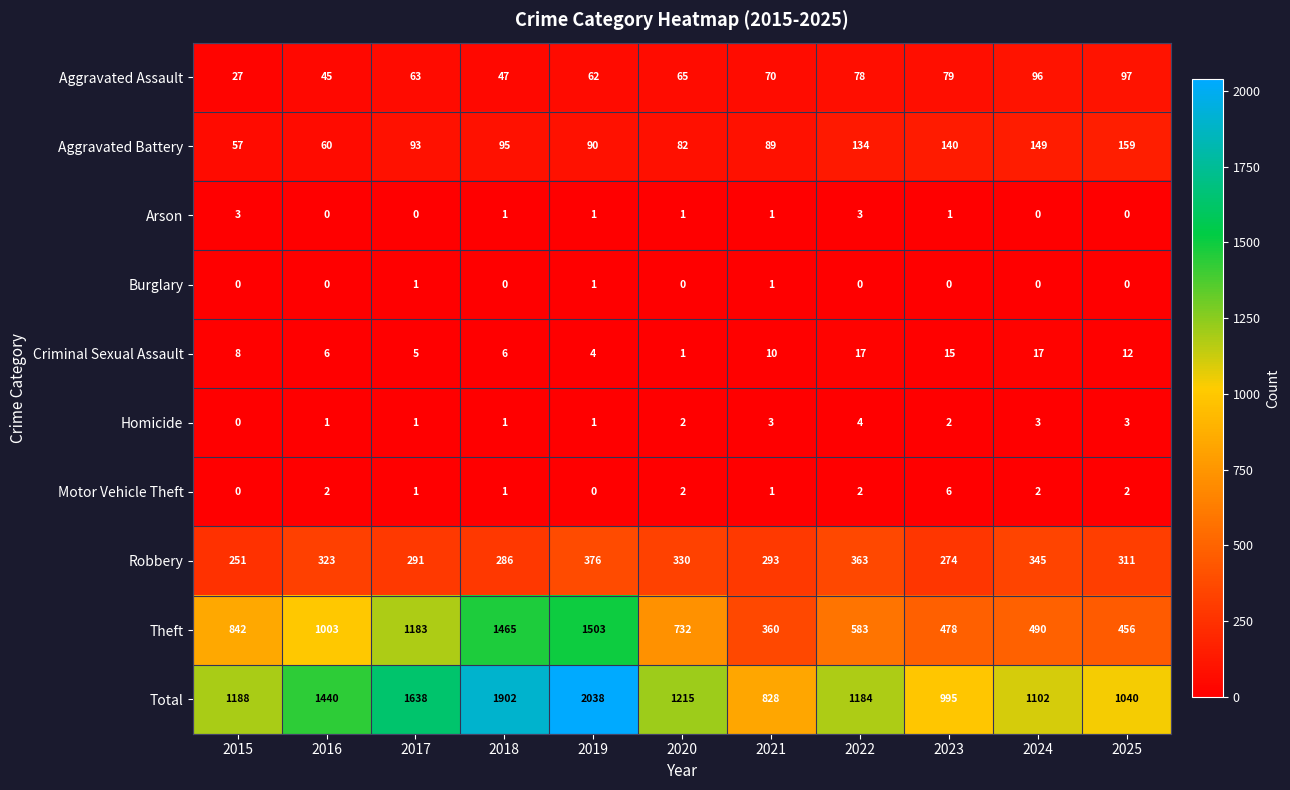

At how many categories does at least one series exceed 1458?

3